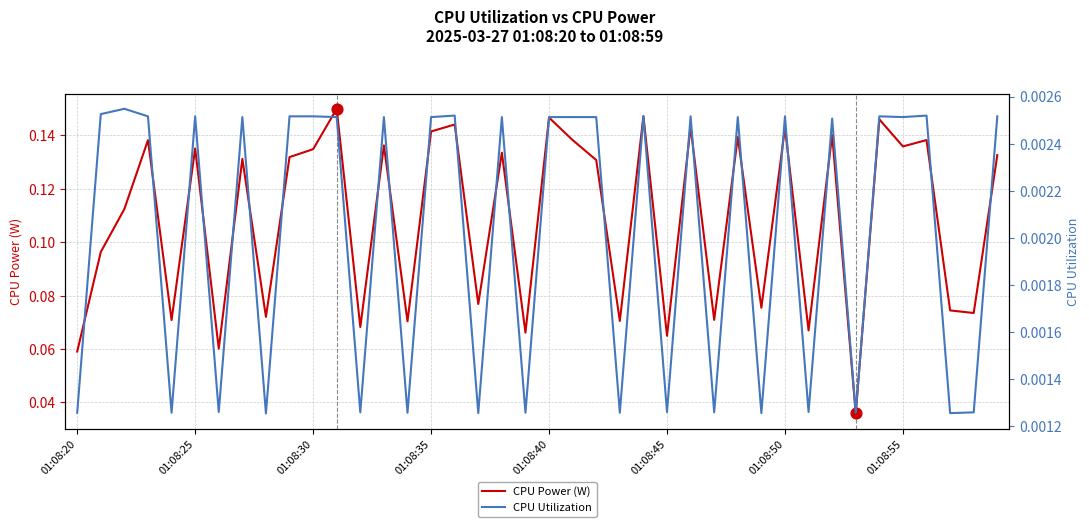

Which series reaches the maximum Y coordinate?

CPU Power (W)